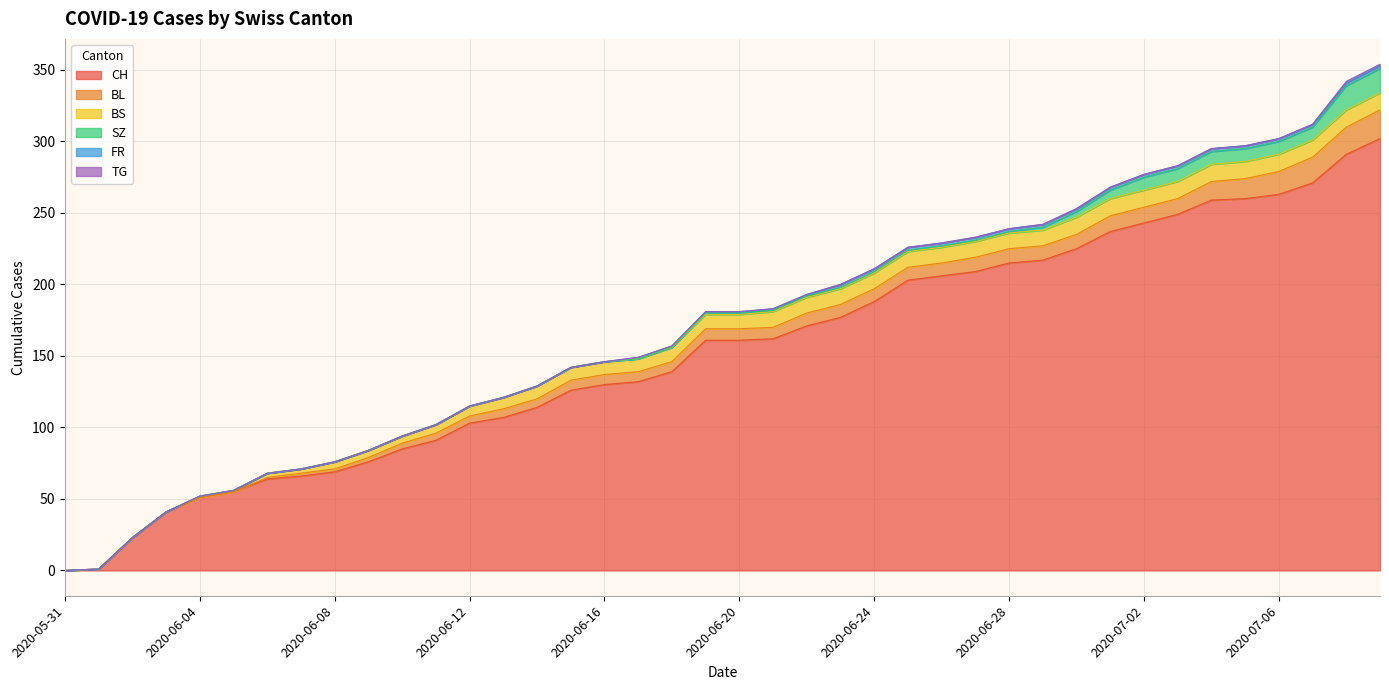

What is the label of the 31st point from the left?

2020-06-30